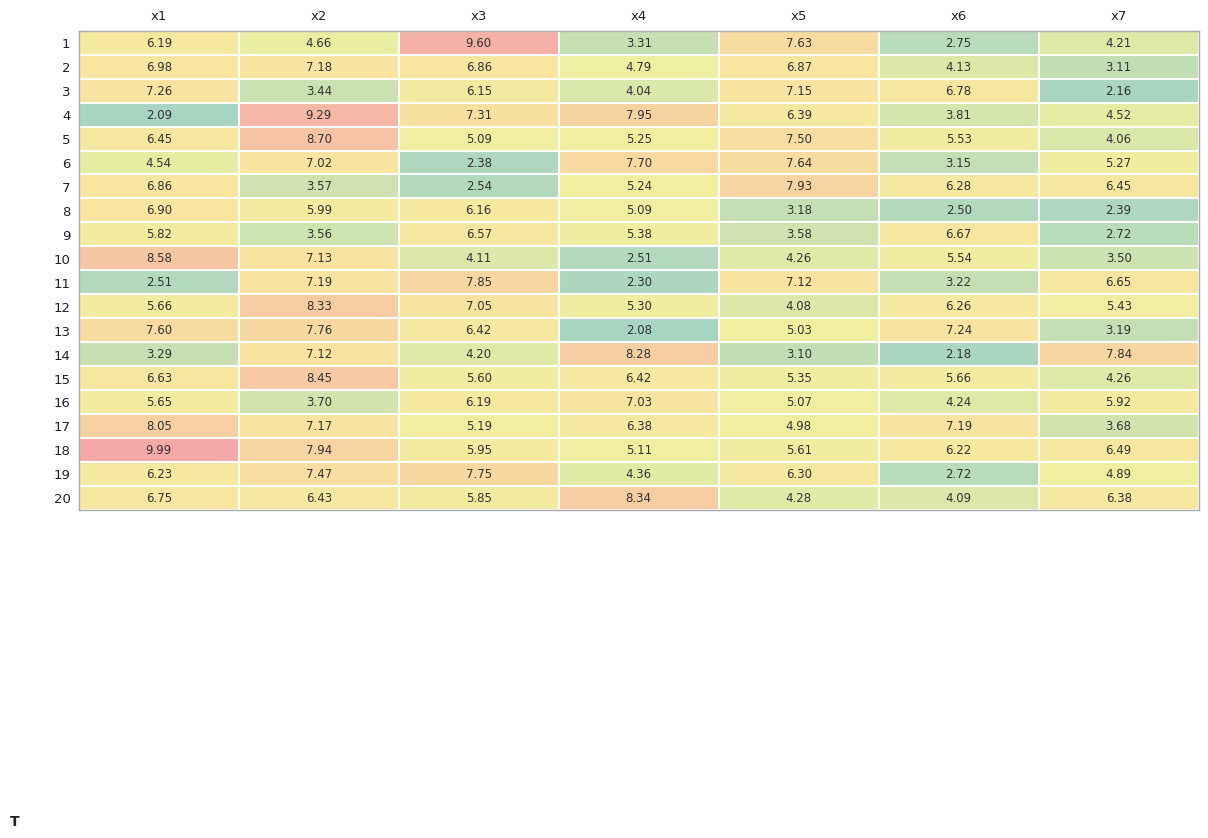

Is the value of 7 at x6 greater than the value of 11 at x4?

Yes